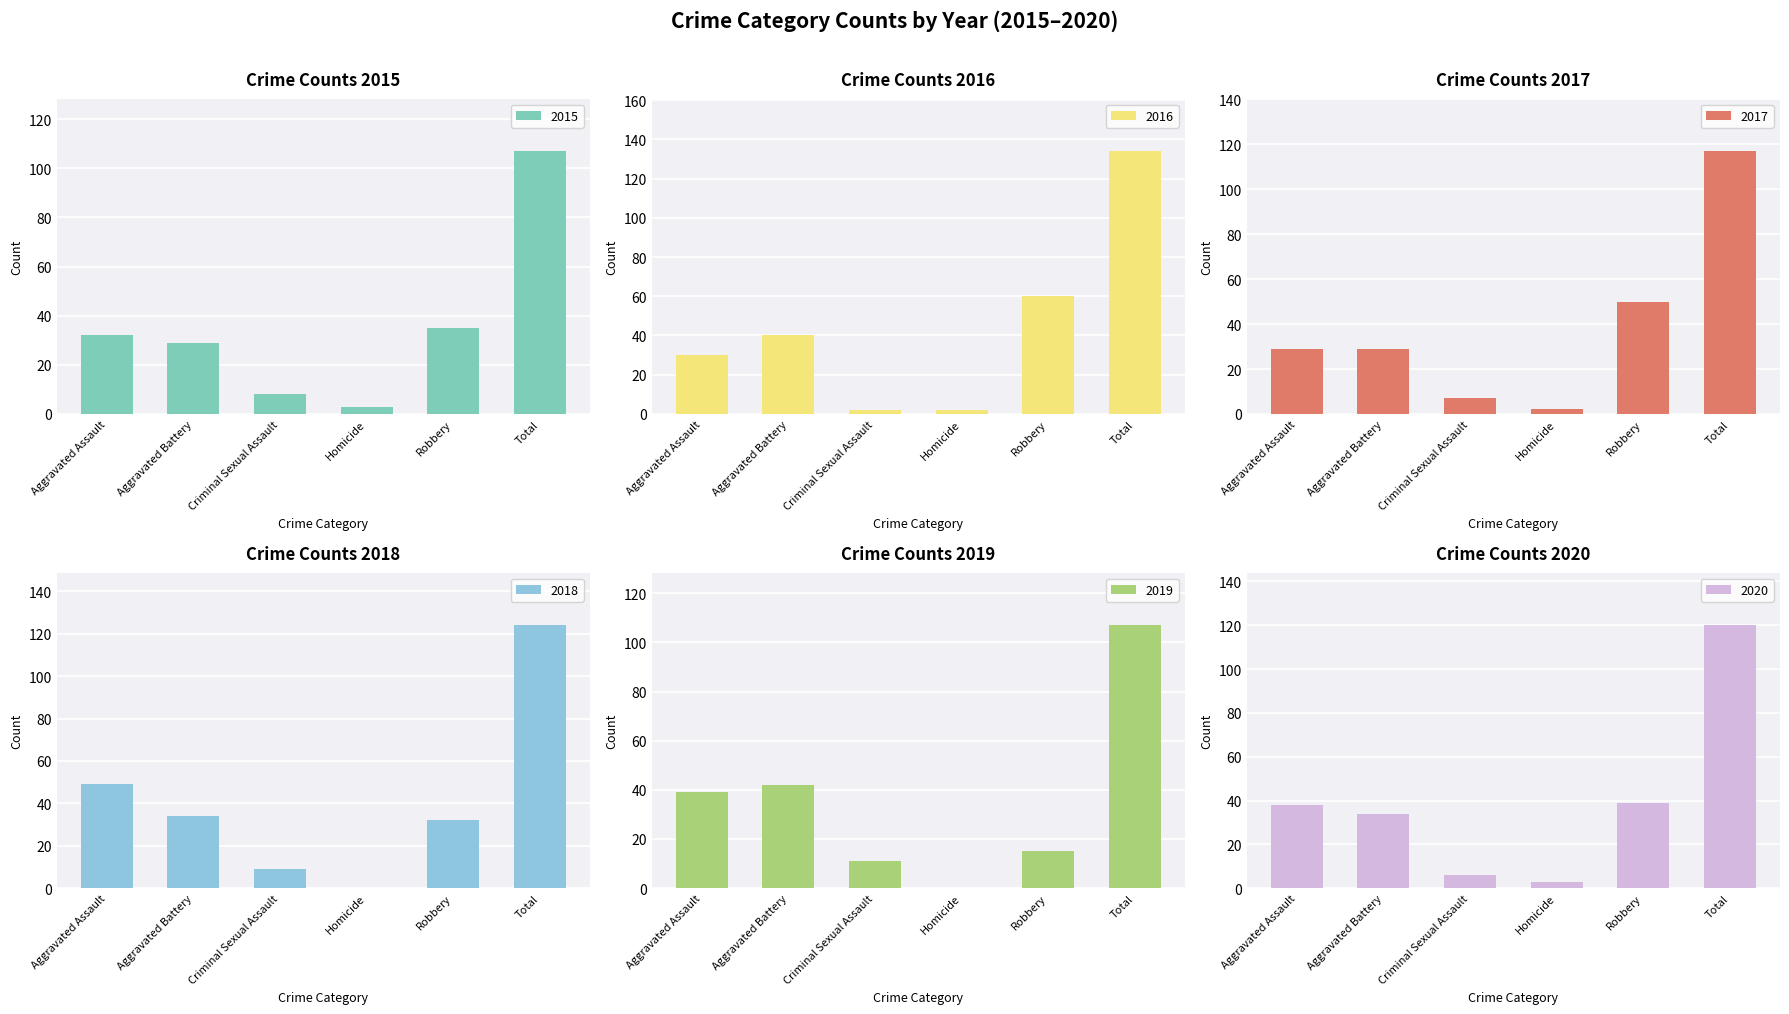

At Robbery, list the series in order from smallest to largest.

2019, 2018, 2015, 2020, 2017, 2016